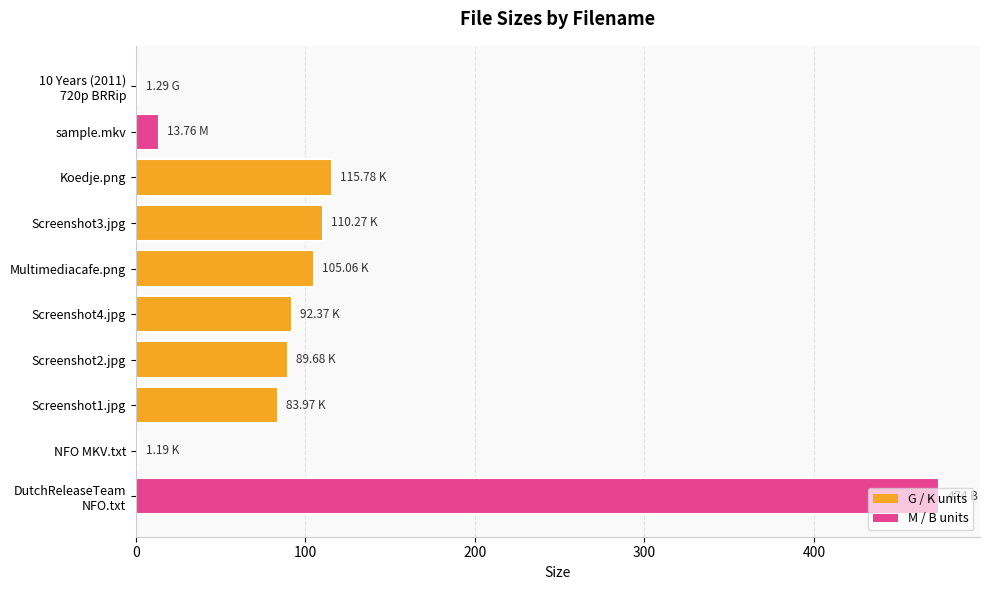

What is the sum of all values?

1087.4